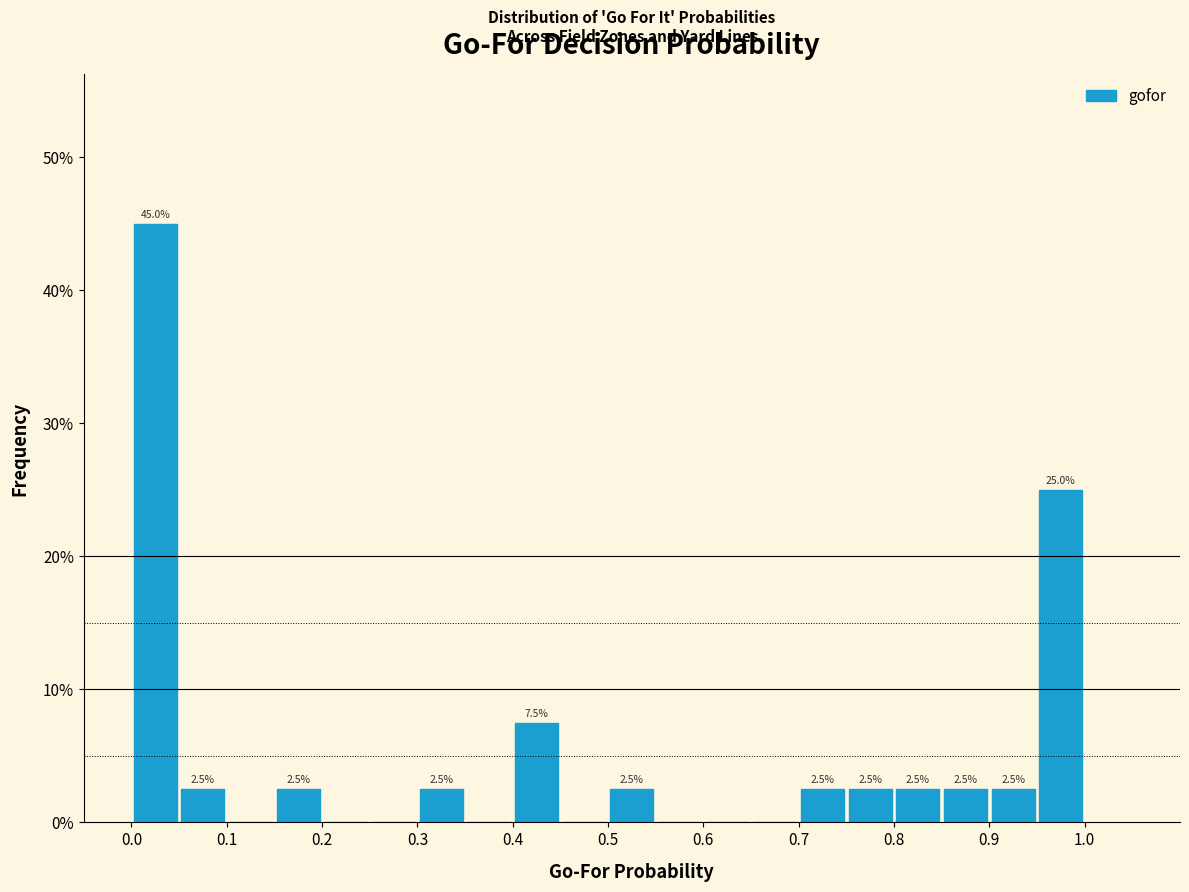

Which range on the x-axis has the tallest bar?

0.00 to 0.05